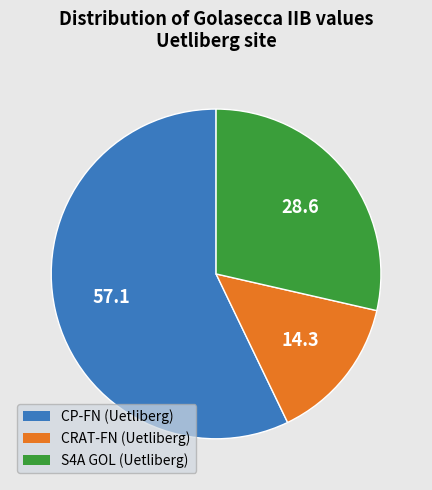

Rank the categories by value from highest to lowest.

CP-FN (Uetliberg), S4A GOL (Uetliberg), CRAT-FN (Uetliberg)